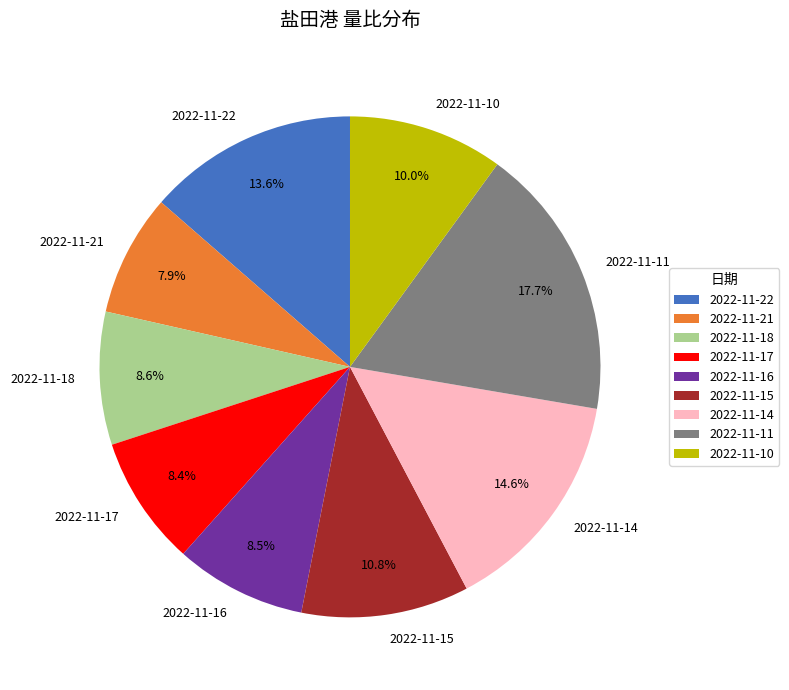

The 2022-11-15 slice represents 11% of the pie. True or false?

True